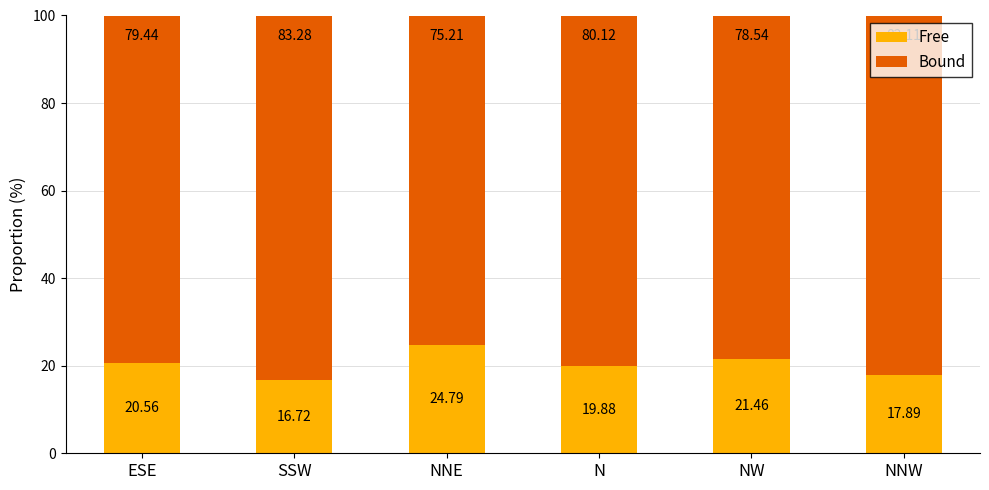

Rank the categories by Free value from lowest to highest.

SSW, NNW, N, ESE, NW, NNE